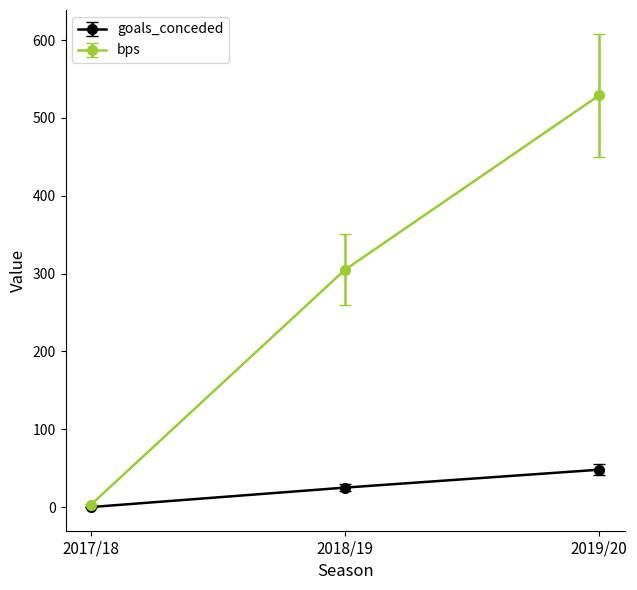

Which series has the widest spread of values?

bps